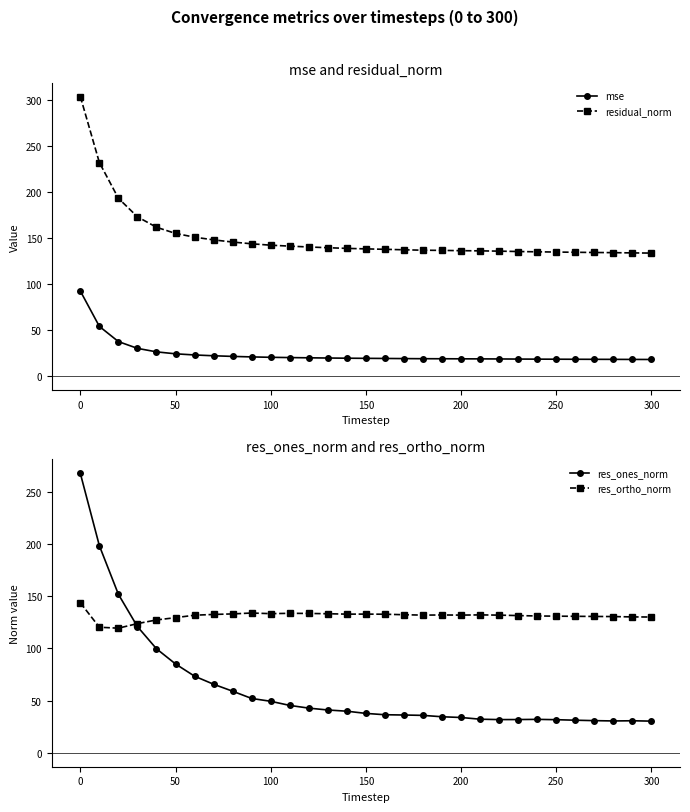

What are all the series names shown in the legend?

mse, residual_norm, res_ones_norm, res_ortho_norm